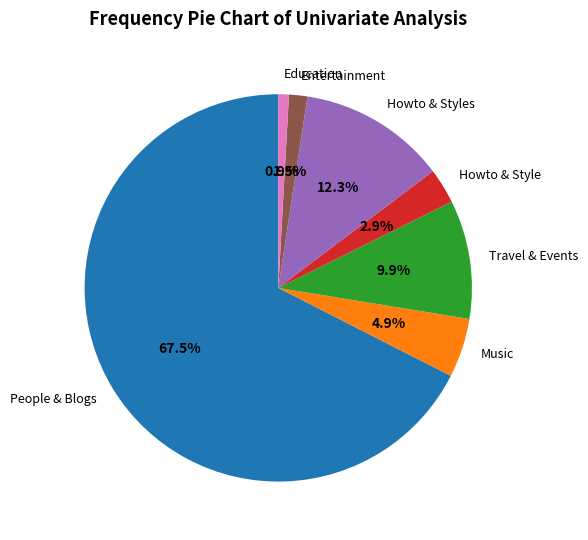

How many segments does this pie chart have?

7